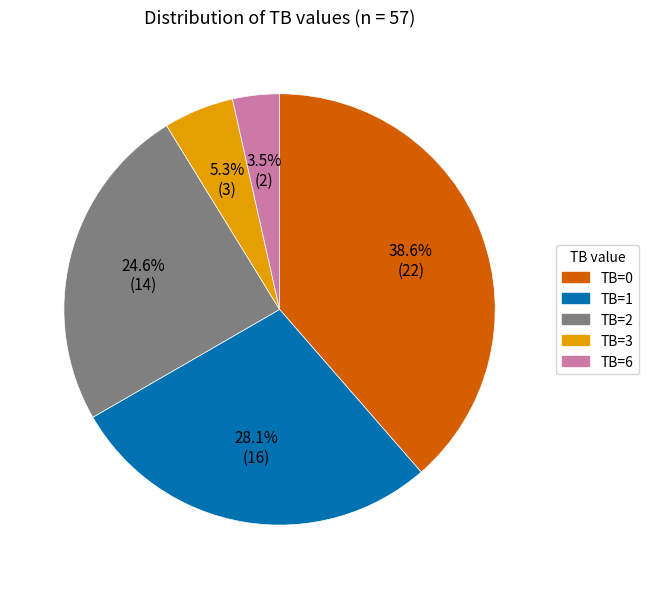

Combined, what portion of the pie is TB=0 and TB=3?

43.9%